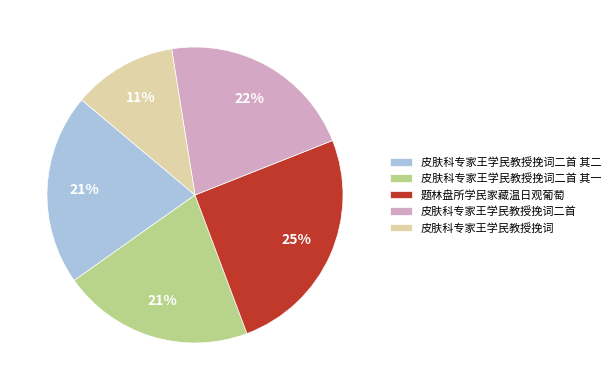

To the nearest percent, what is the difference between the 皮肤科专家王学民教授挽词 and 皮肤科专家王学民教授挽词二首 其一 slice percentages?

10%